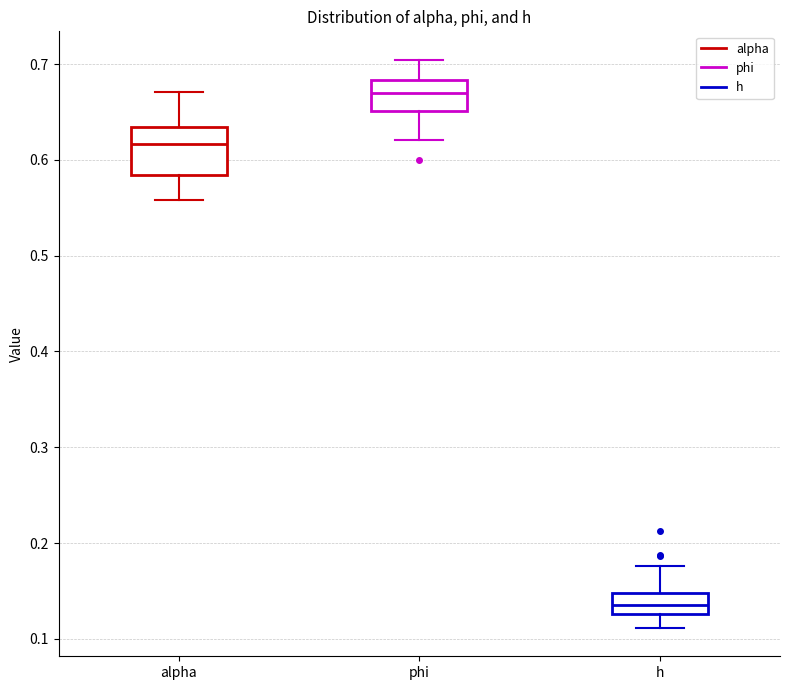

Reading left to right, transcribe this box plot: for each box, give where its median line is, the range the box spans, and where its two whiskers end, as read against the y-axis. The values are not printed on the chart, so give them approximately, as read against the axis.

alpha: median 0.62, box 0.58 to 0.63, whiskers 0.56 to 0.67
phi: median 0.67, box 0.65 to 0.68, whiskers 0.62 to 0.70
h: median 0.14, box 0.13 to 0.15, whiskers 0.11 to 0.18